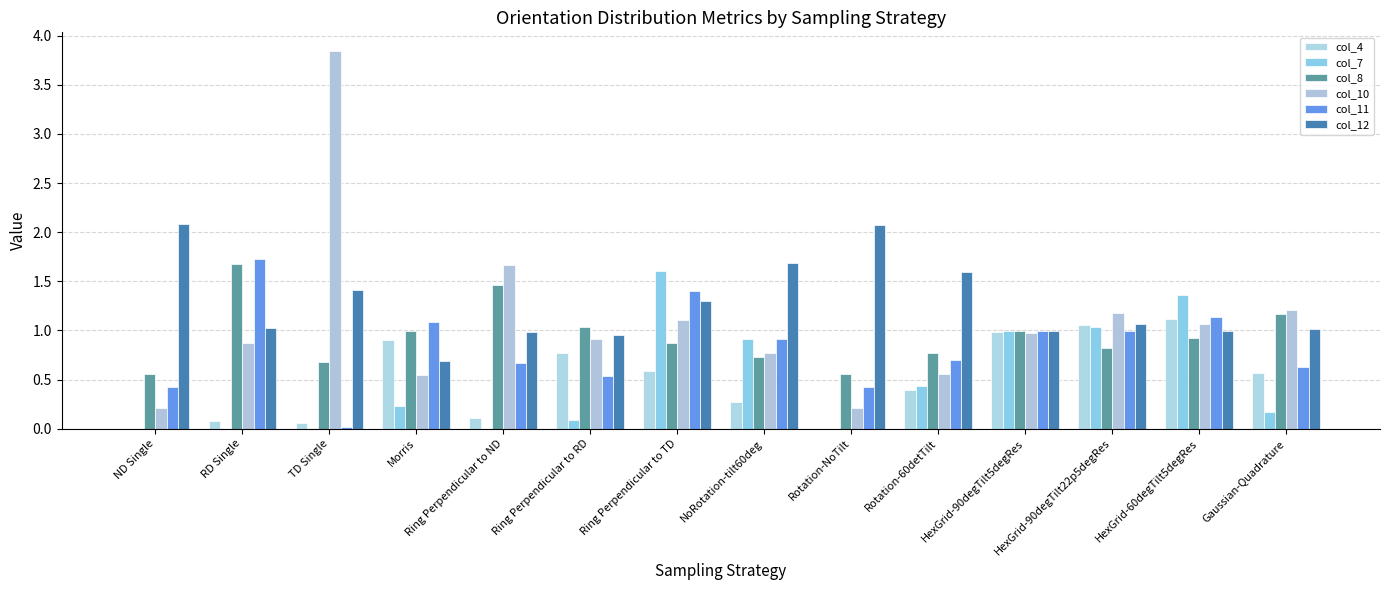

Does the chart contain stacked bars?

No